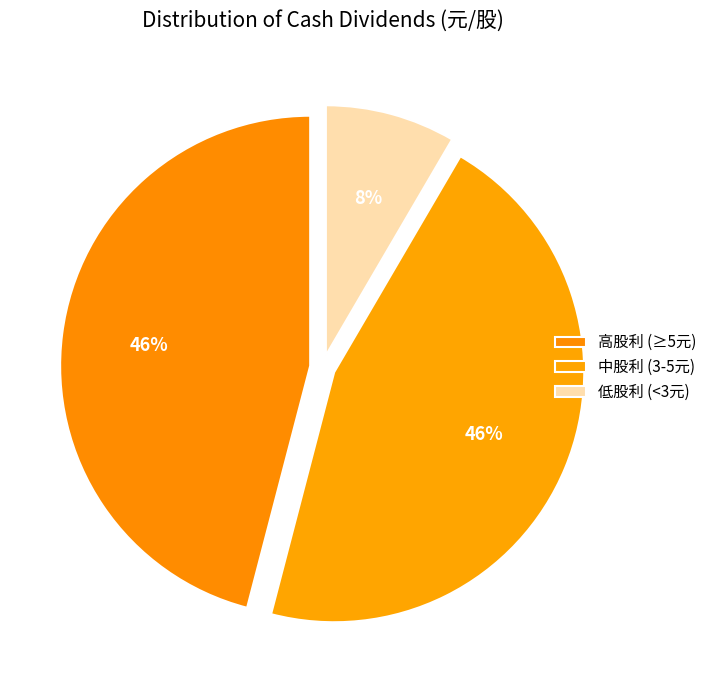

How many slices are in this pie chart?

3